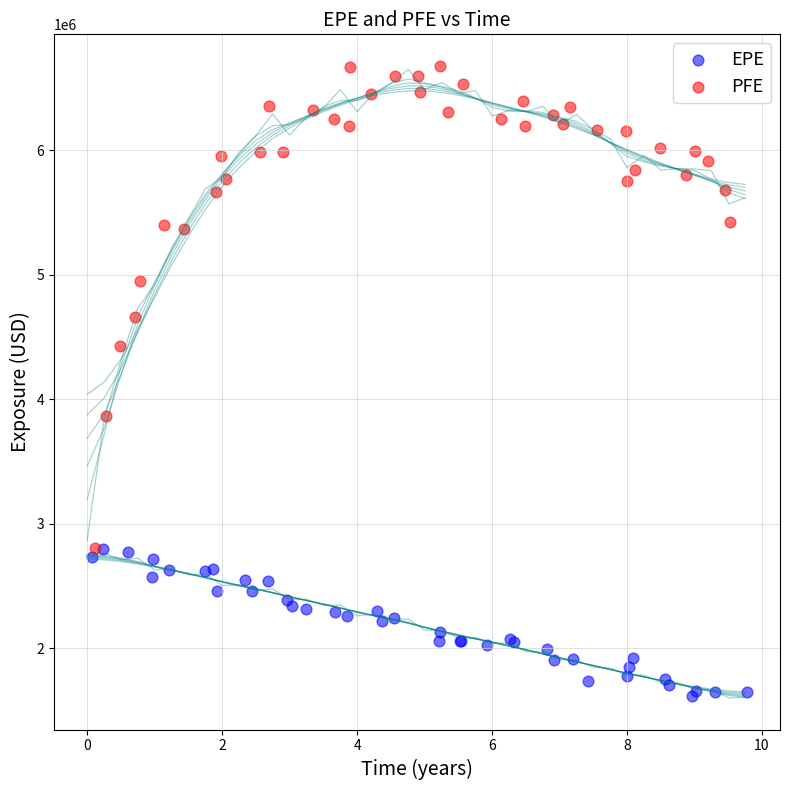

Which series reaches the maximum Y coordinate?

PFE